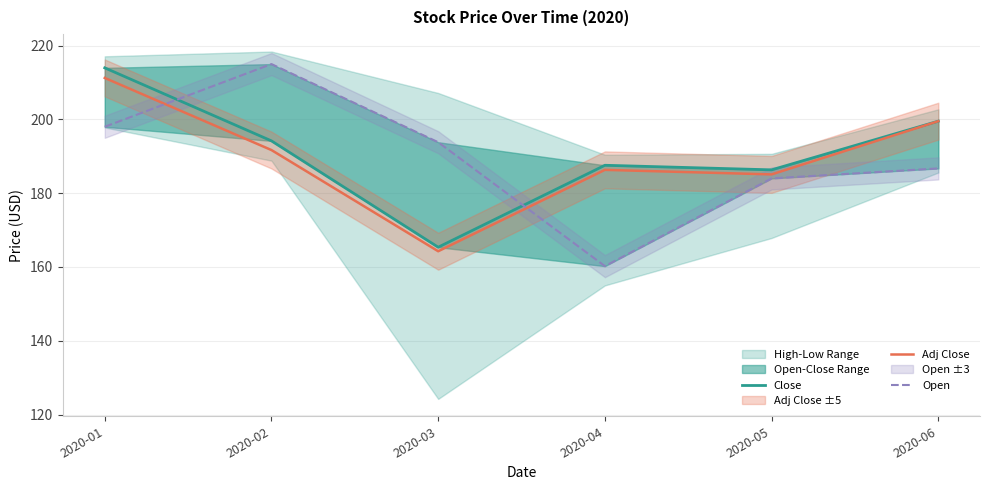

Which series changed the most between 2020-01 and 2020-05?

Close